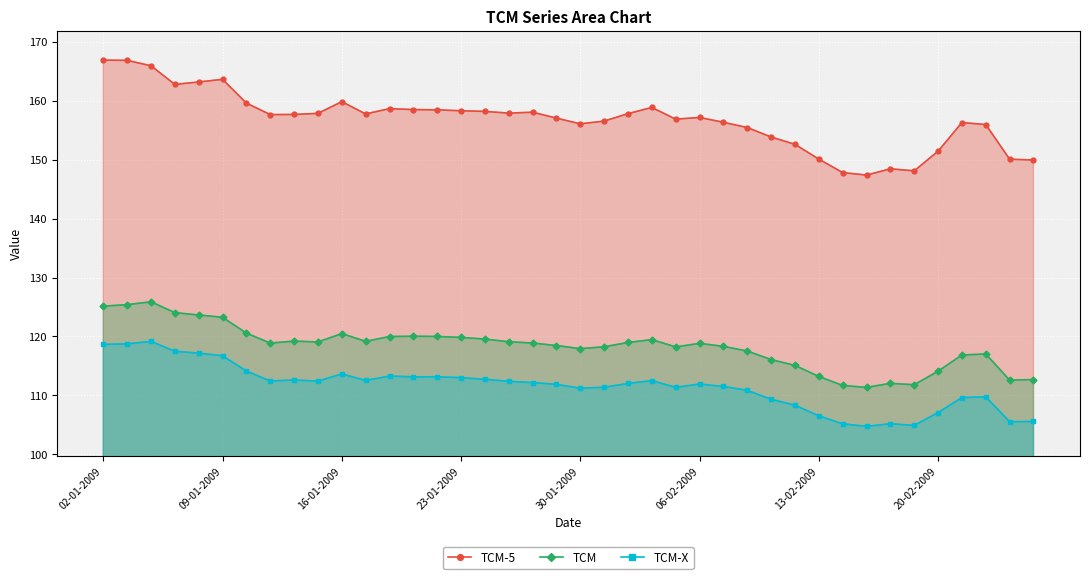

How many lines are shown in the chart?

3